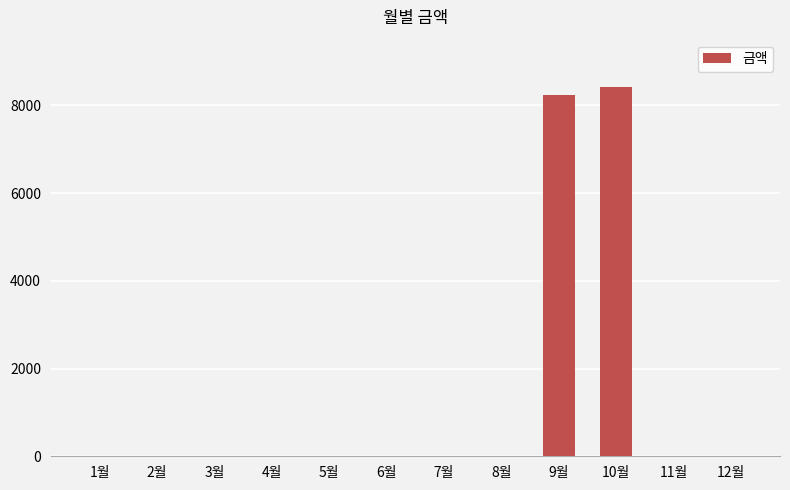

What is the sum of all values?

16640